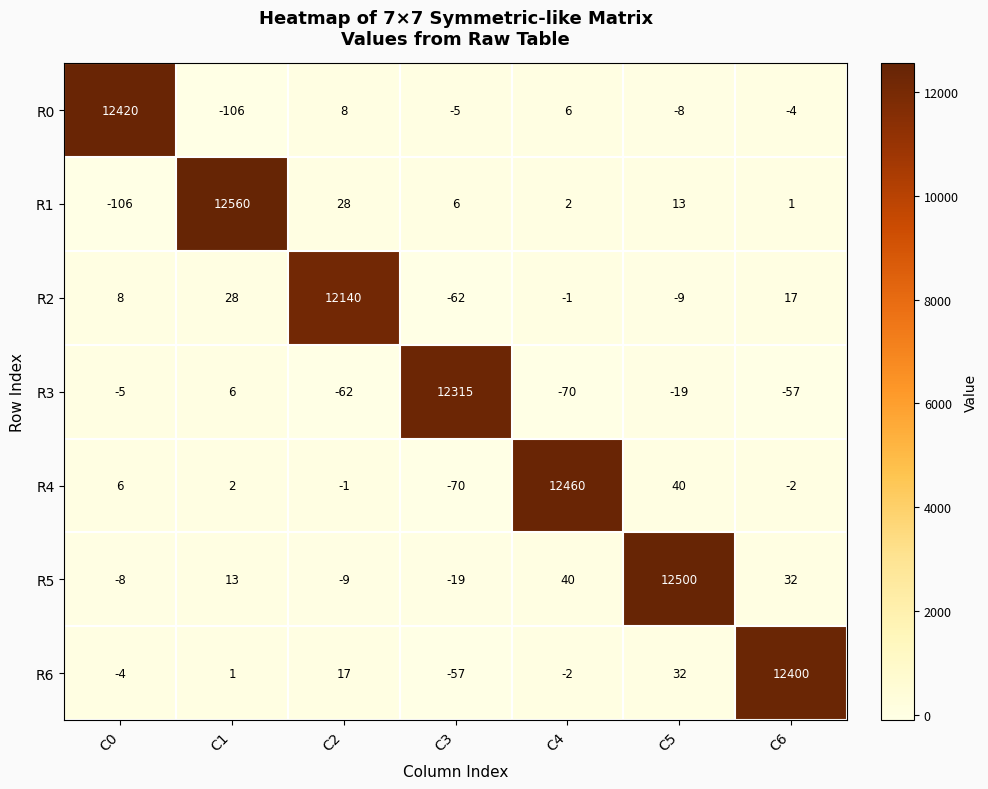

Where is R5 nearest to the value 6240?

C4